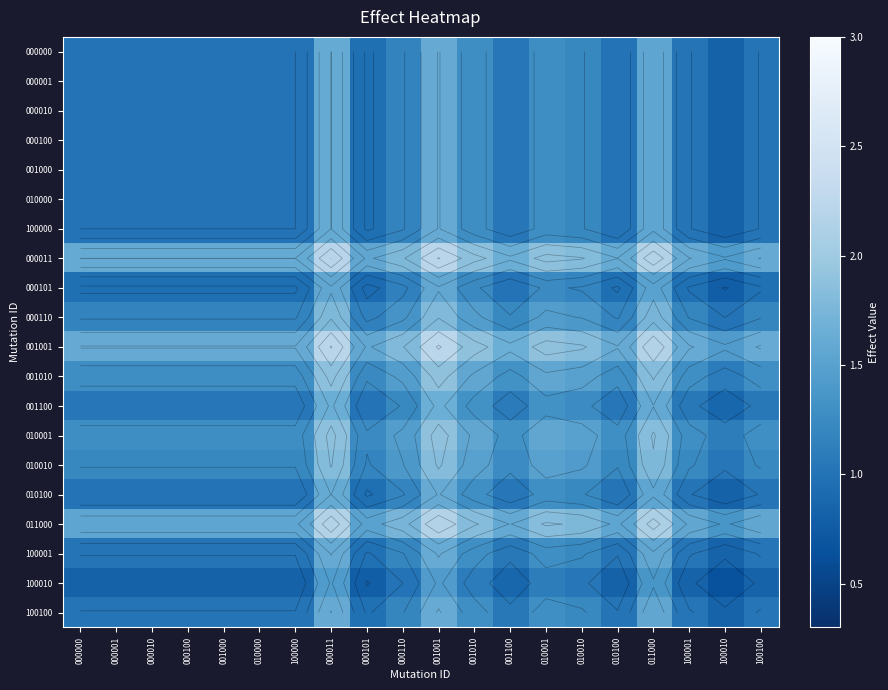

Is it true that 001010 equals 2.9 at 011000?

False